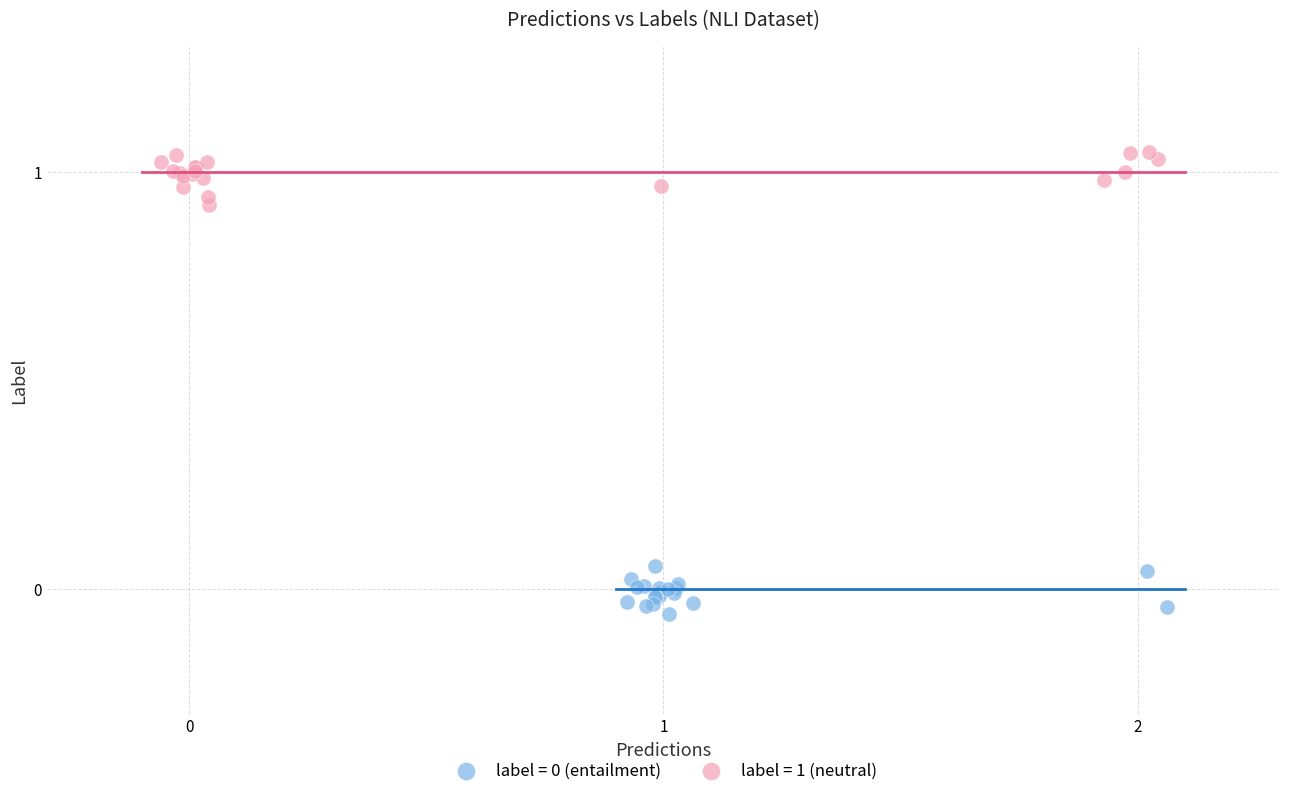

Which series reaches the maximum Y coordinate?

label = 1 (neutral)